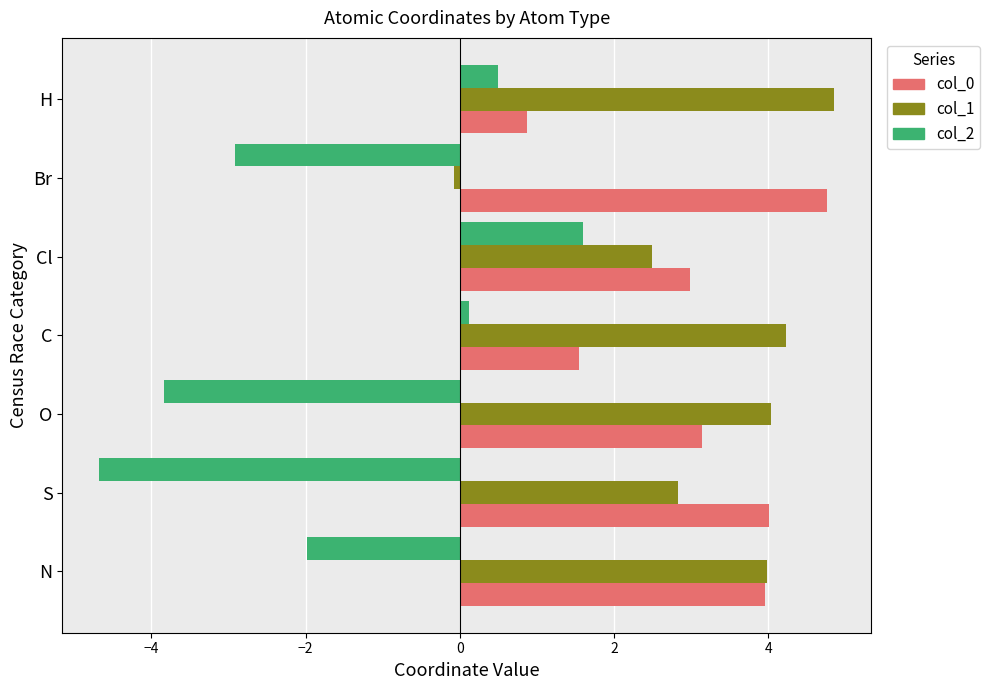

Is the value of col_0 at Br greater than the value of col_2 at N?

Yes